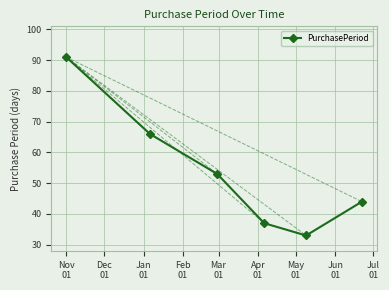

What is the smallest value displayed?

33